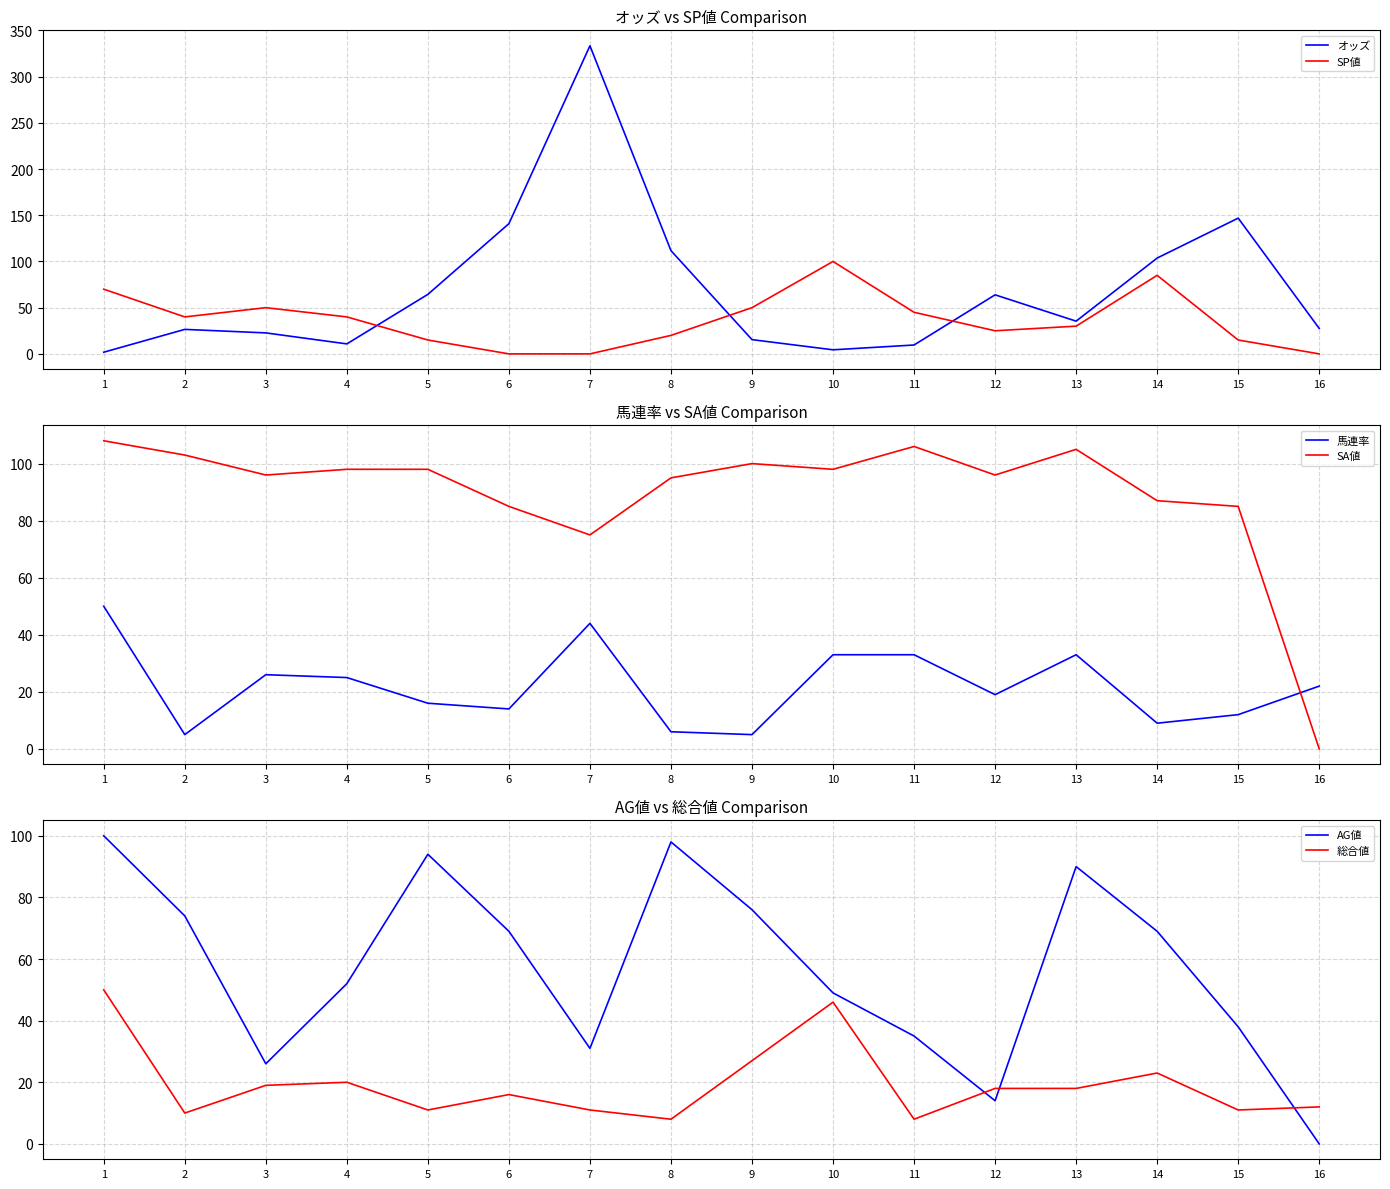

True or false: SP値 and 総合値 intersect in this chart.

True